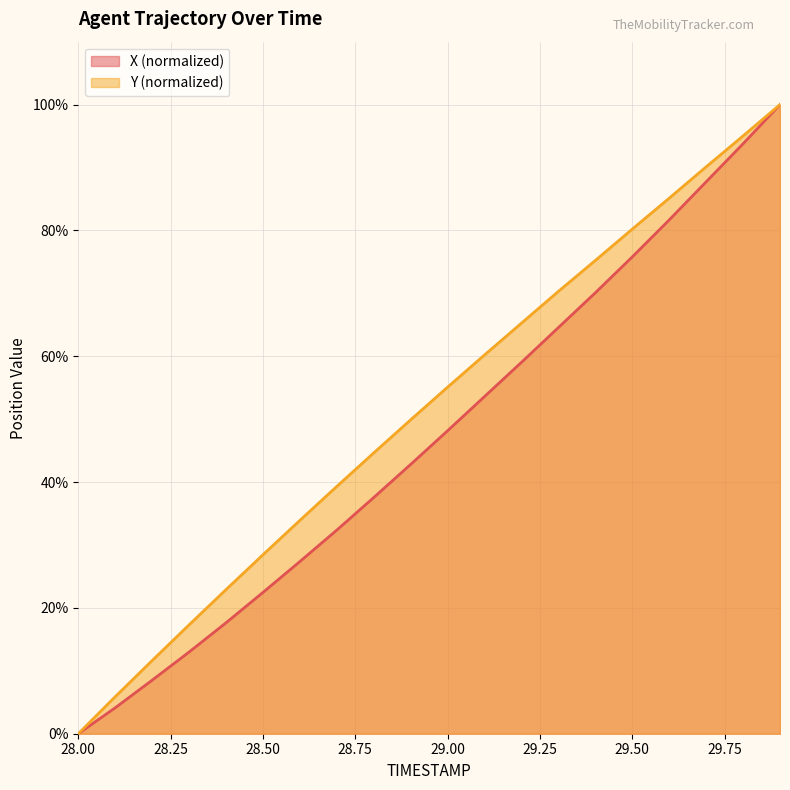

How many data points does each series have?

20